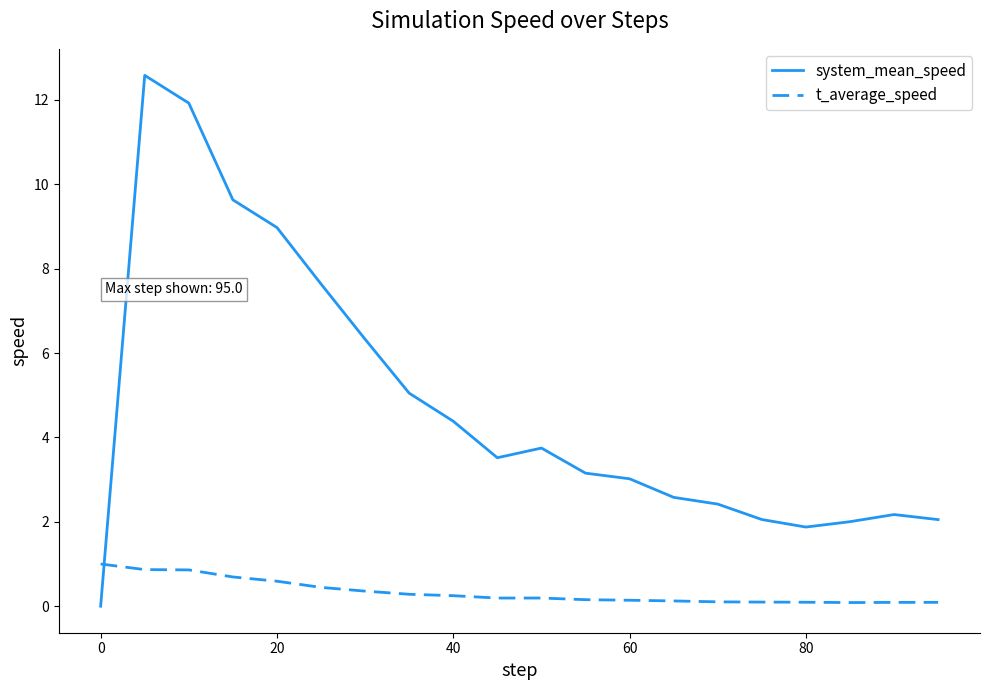

Which series has the widest spread of values?

system_mean_speed